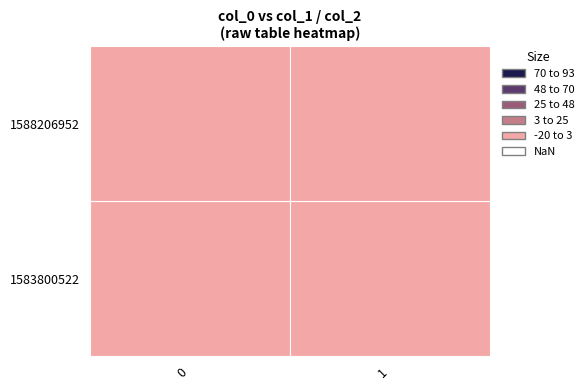

At how many categories does at least one series exceed 0?

1